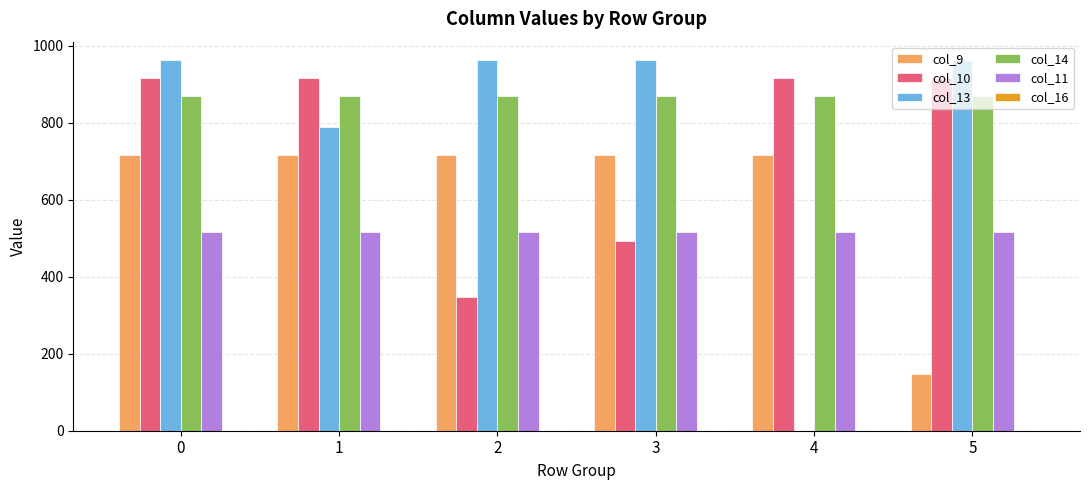

What is the maximum value shown in the chart?

962.7